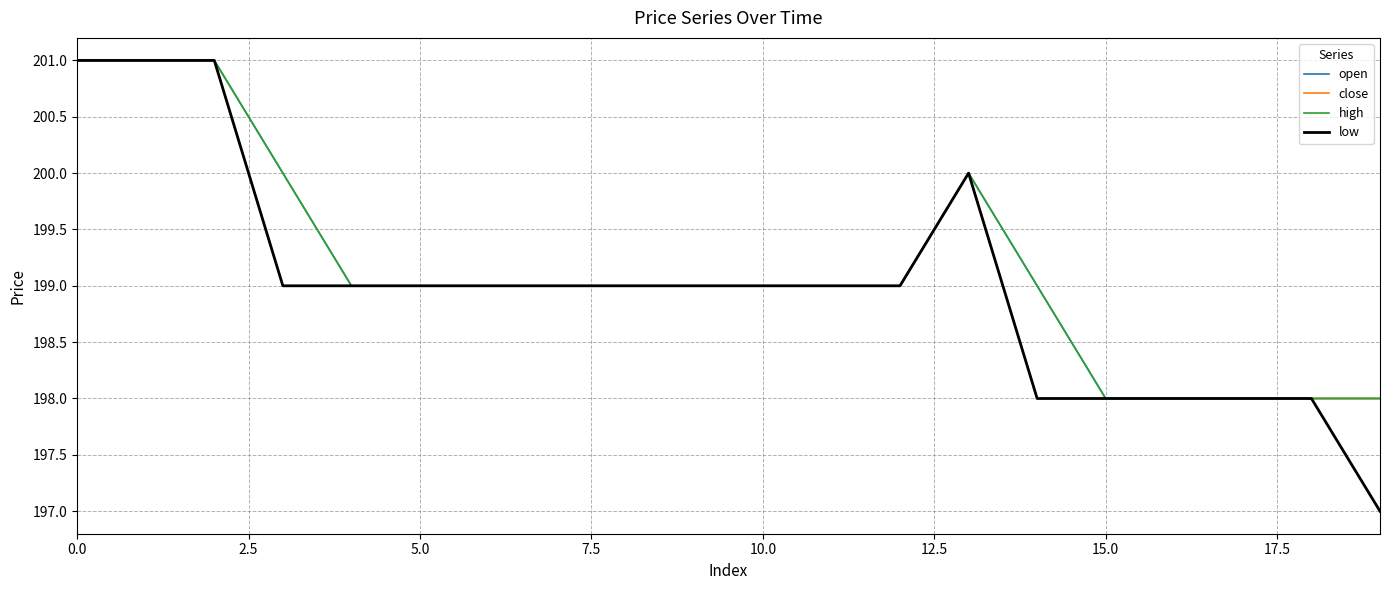

Does the chart have visible grid lines?

Yes